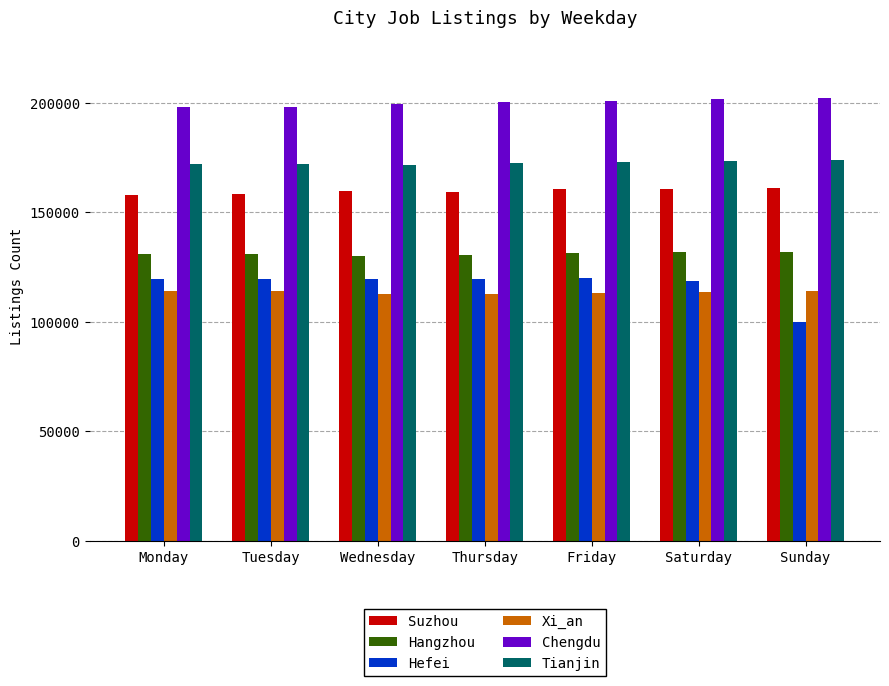

The value of Hangzhou at Friday is 36633. True or false?

False